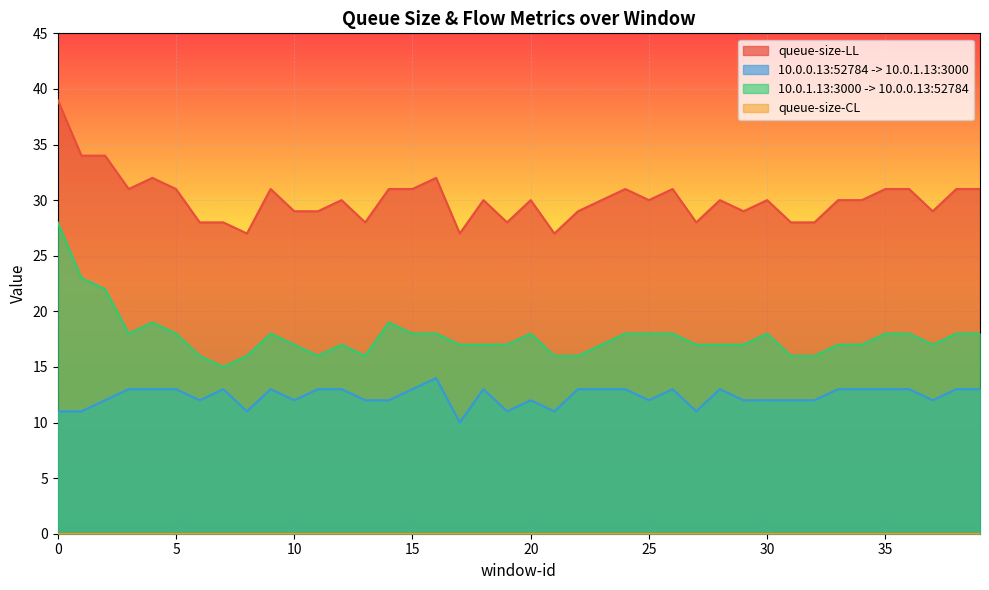

What is the approximate value of 10.0.0.13:52784 -> 10.0.1.13:3000 at 22?

13